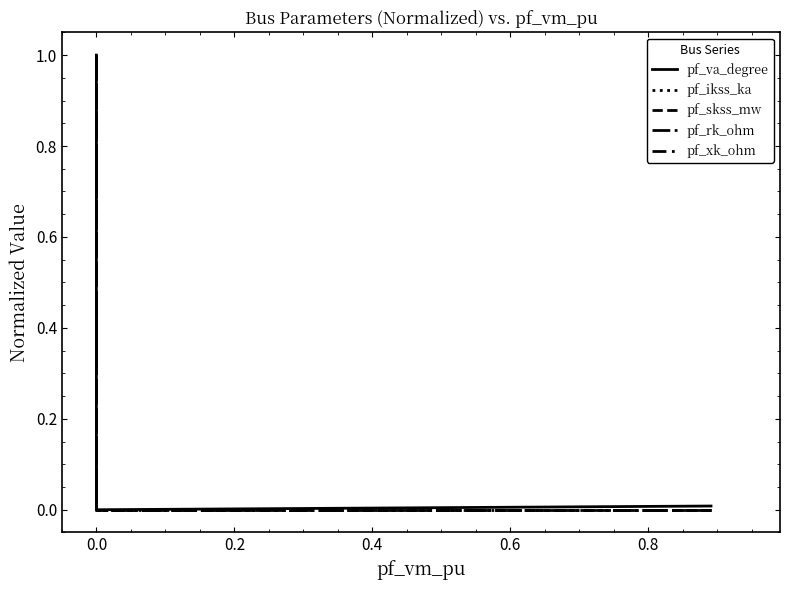

True or false: pf_va_degree and pf_ikss_ka intersect in this chart.

False